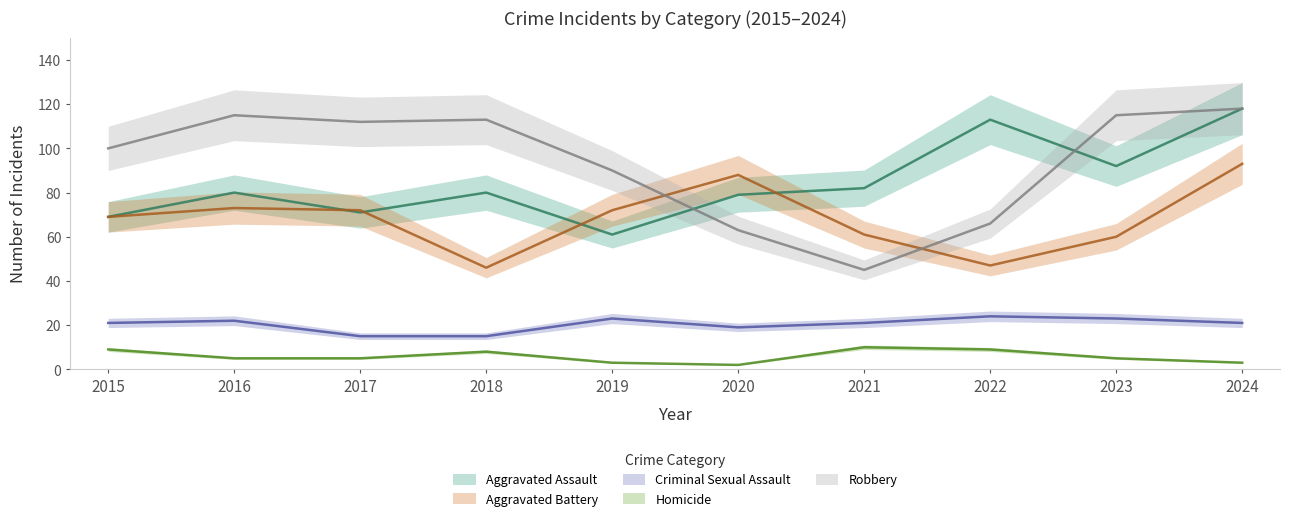

Which series has the largest range (max minus min)?

Robbery